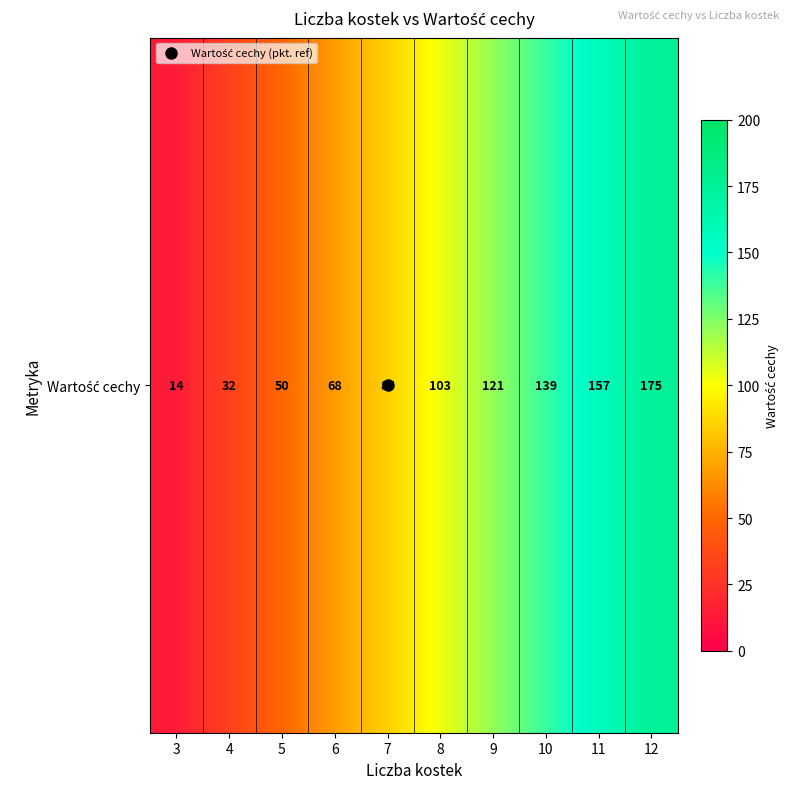

List the labels in order of value, smallest first.

3, 4, 5, 6, 7, 8, 9, 10, 11, 12